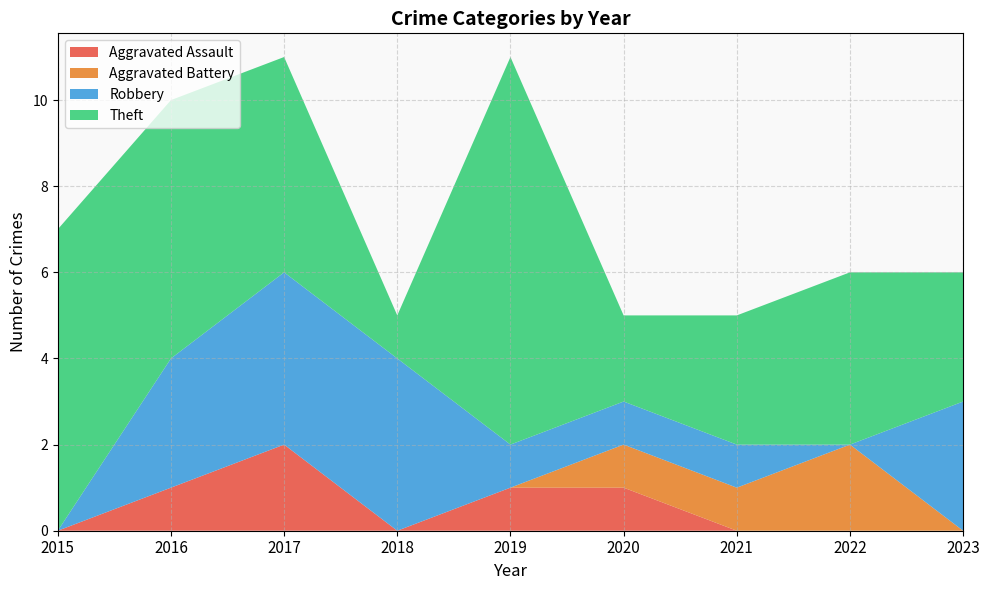

Reading right to left, extract all data points from this chart.

Aggravated Assault: 0	0	0	1	1	0	2	1	0
Aggravated Battery: 0	2	1	1	0	0	0	0	0
Robbery: 3	0	1	1	1	4	4	3	0
Theft: 3	4	3	2	9	1	5	6	7